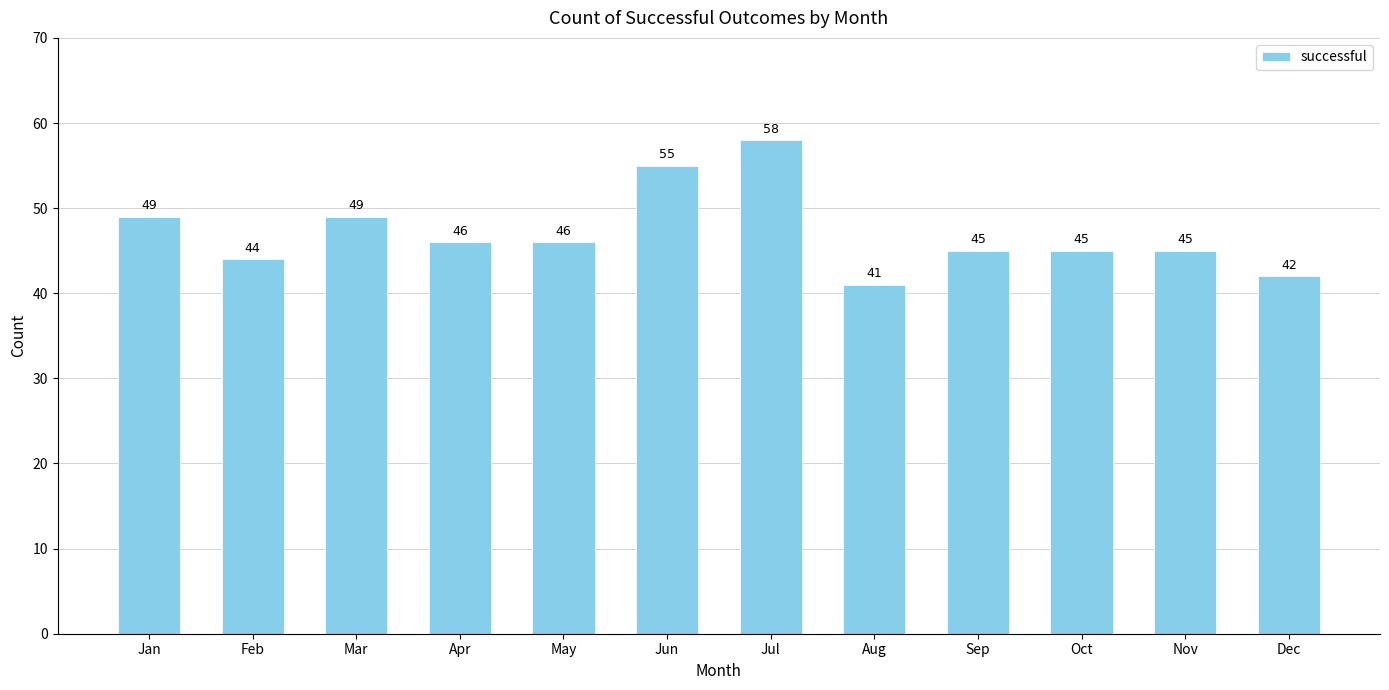

How many values are below 46?

6